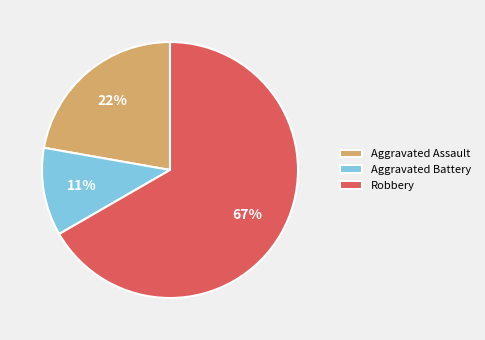

Do Aggravated Battery and Aggravated Assault together represent more than half of the pie?

No